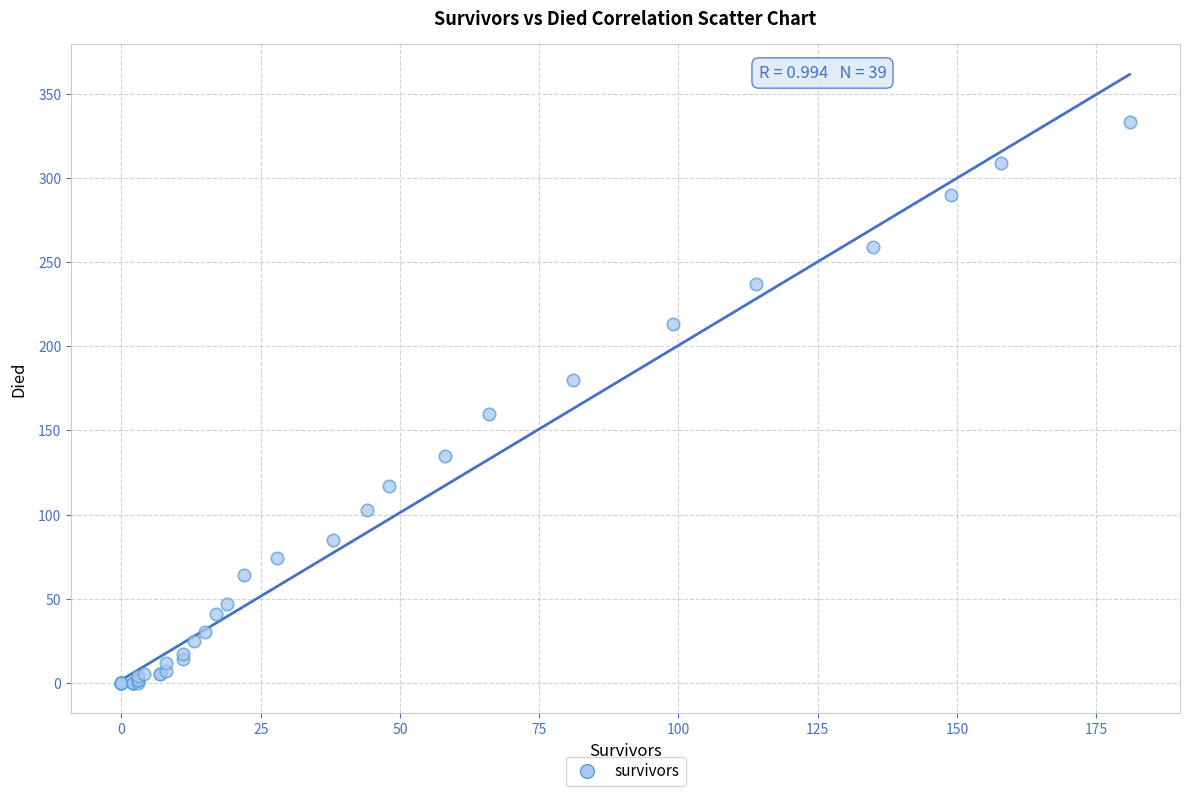

What Y value in the scatter plot is closest to 166?

160